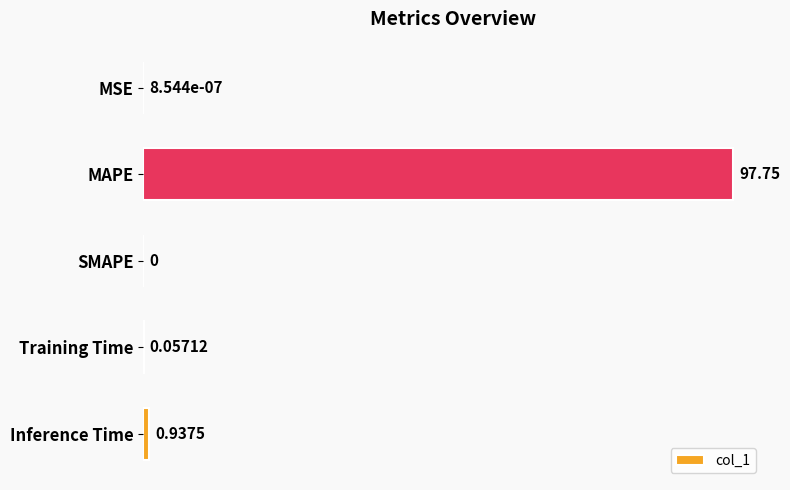

At which label is the value closest to 48?

Inference Time